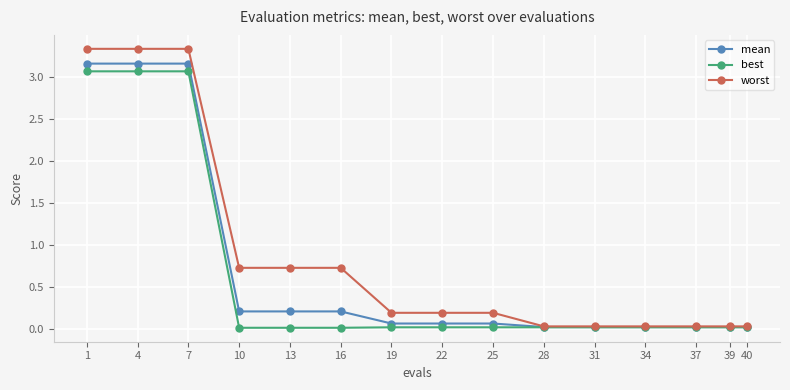

Is the value of mean at 10 greater than the value of worst at 37?

Yes